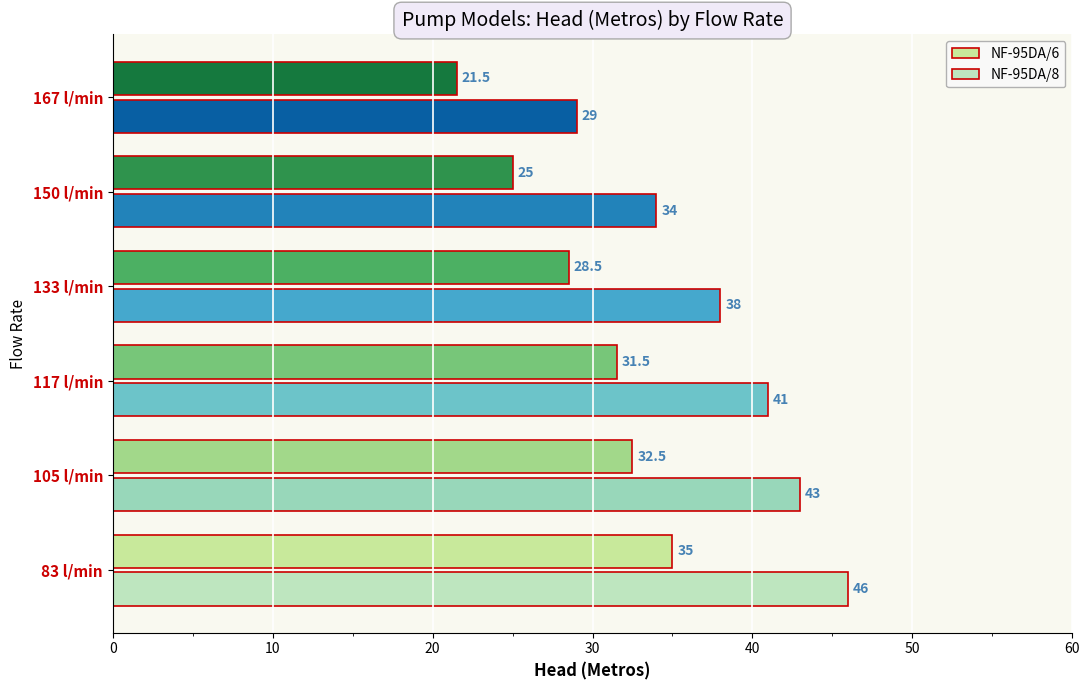

Reading left to right, transcribe all the data shown in this chart.

NF-95DA/6: 0=35.0	10=32.5	20=31.5	30=28.5	40=25.0	50=21.5
NF-95DA/8: 0=46.0	10=43.0	20=41.0	30=38.0	40=34.0	50=29.0